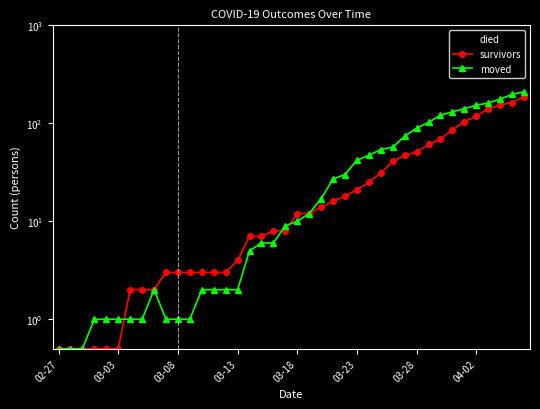

How many data points in survivors are less than 12?

20